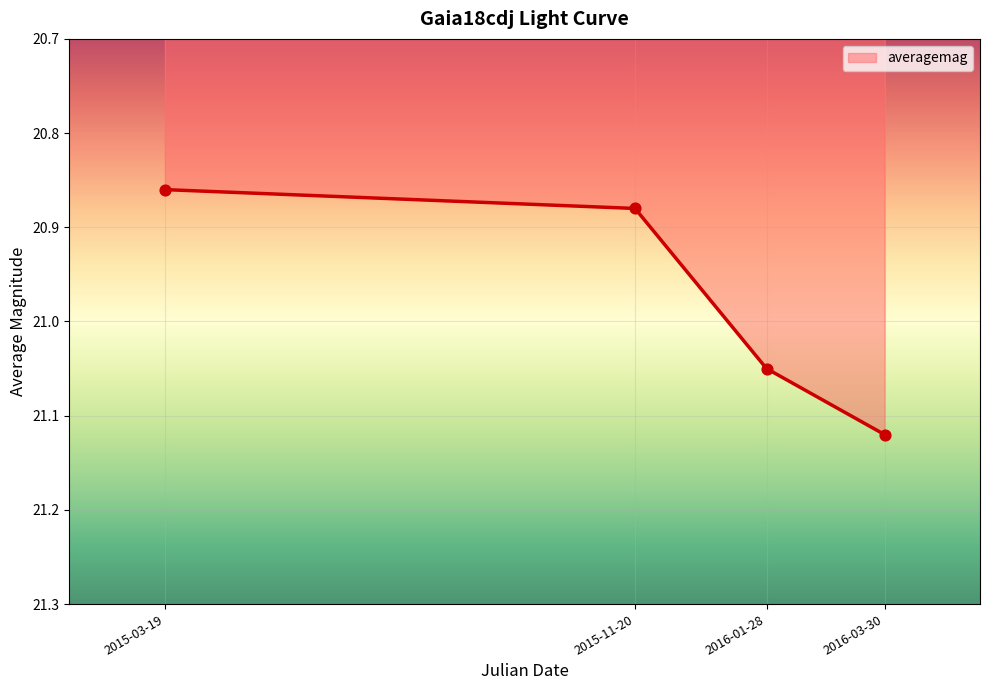

What is the ratio of the value at 2015-11-20 to the value at 2016-03-30?

1.0